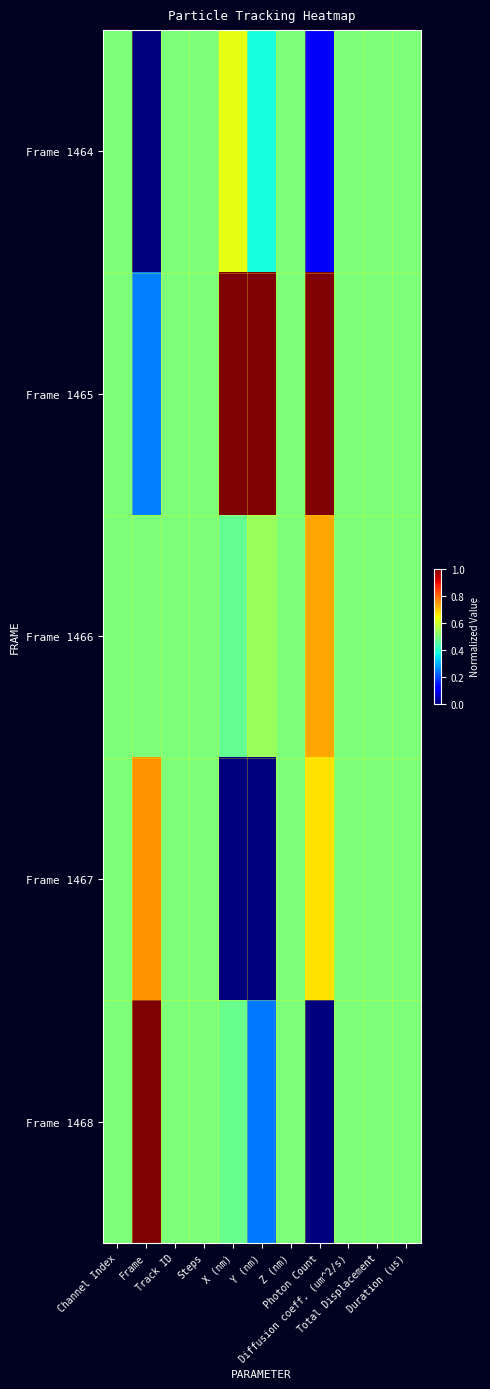

Which category has the lowest value across all series?

Frame